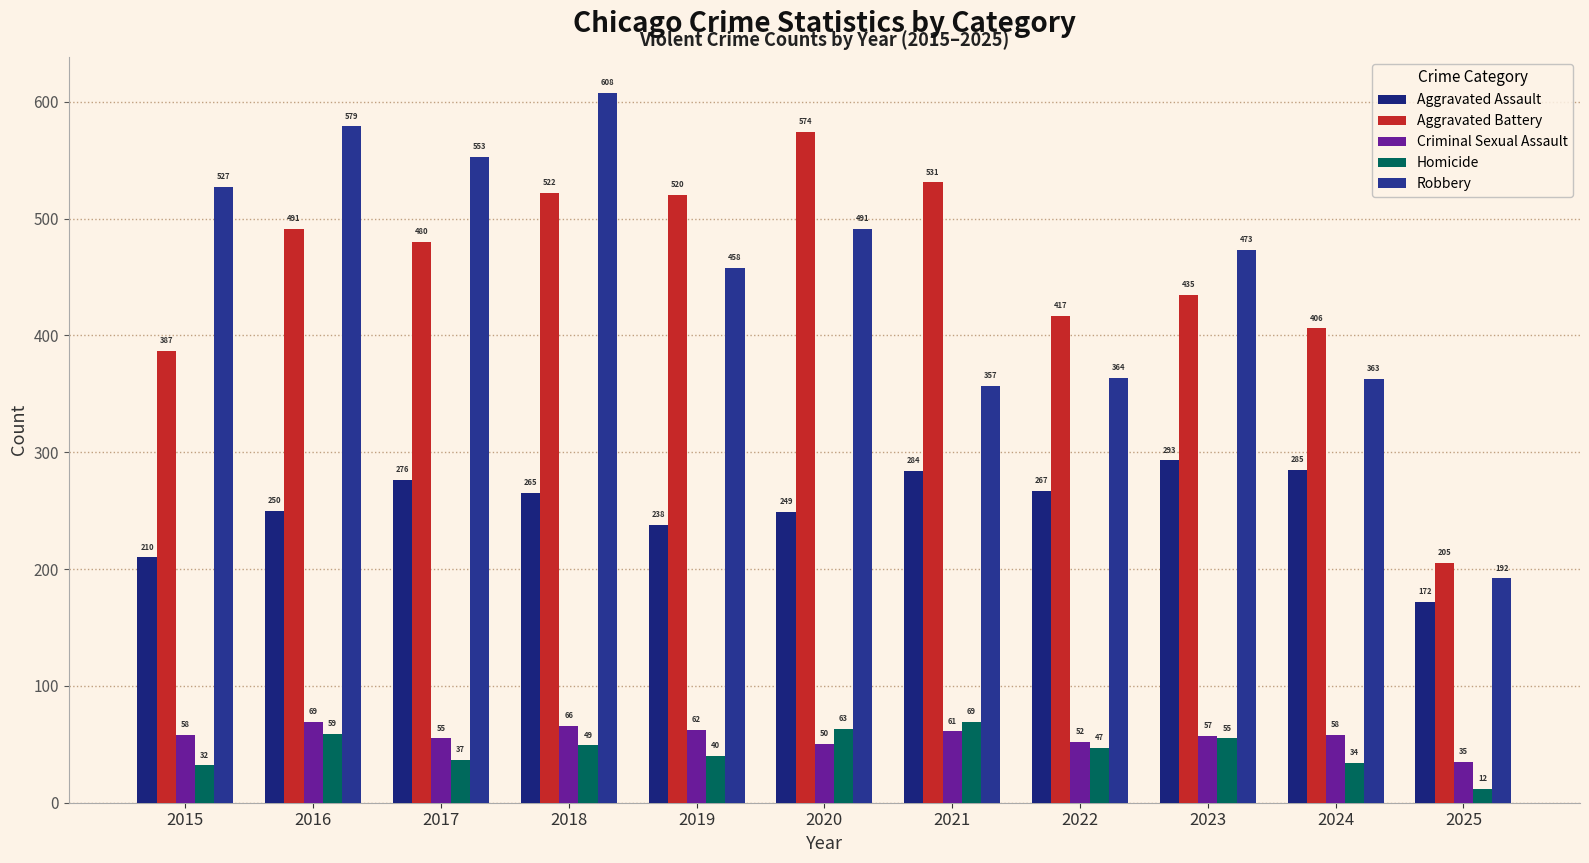

What is the maximum value for Criminal Sexual Assault?

69